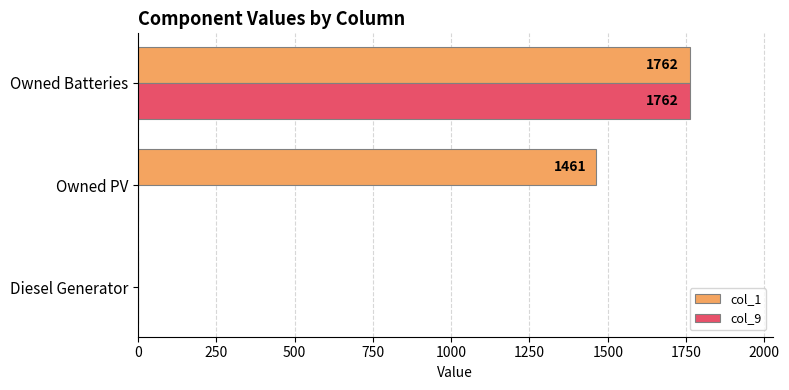

Between Diesel Generator and Owned PV, which series saw the biggest shift?

col_1